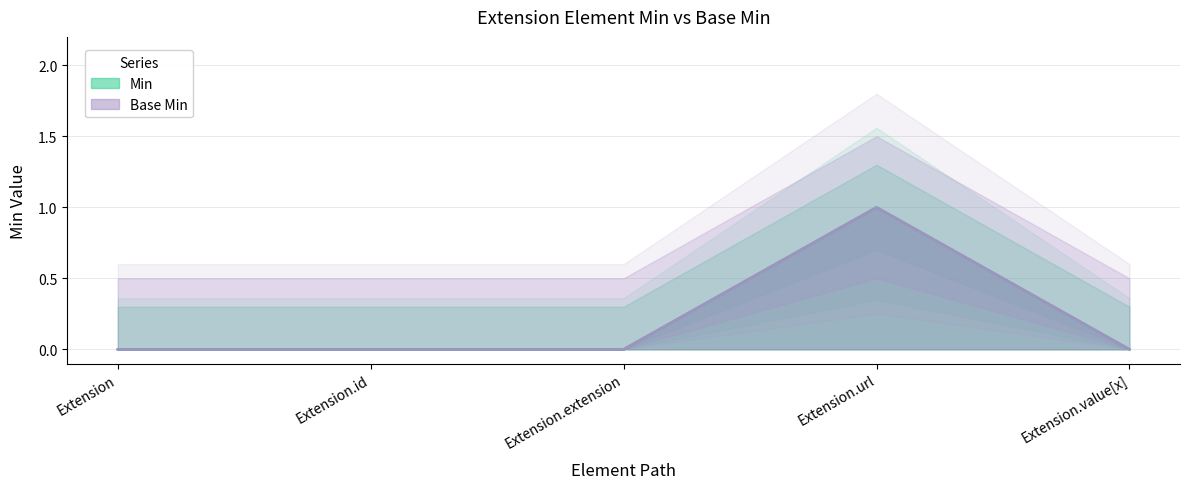

How many categories are shown in the chart?

5